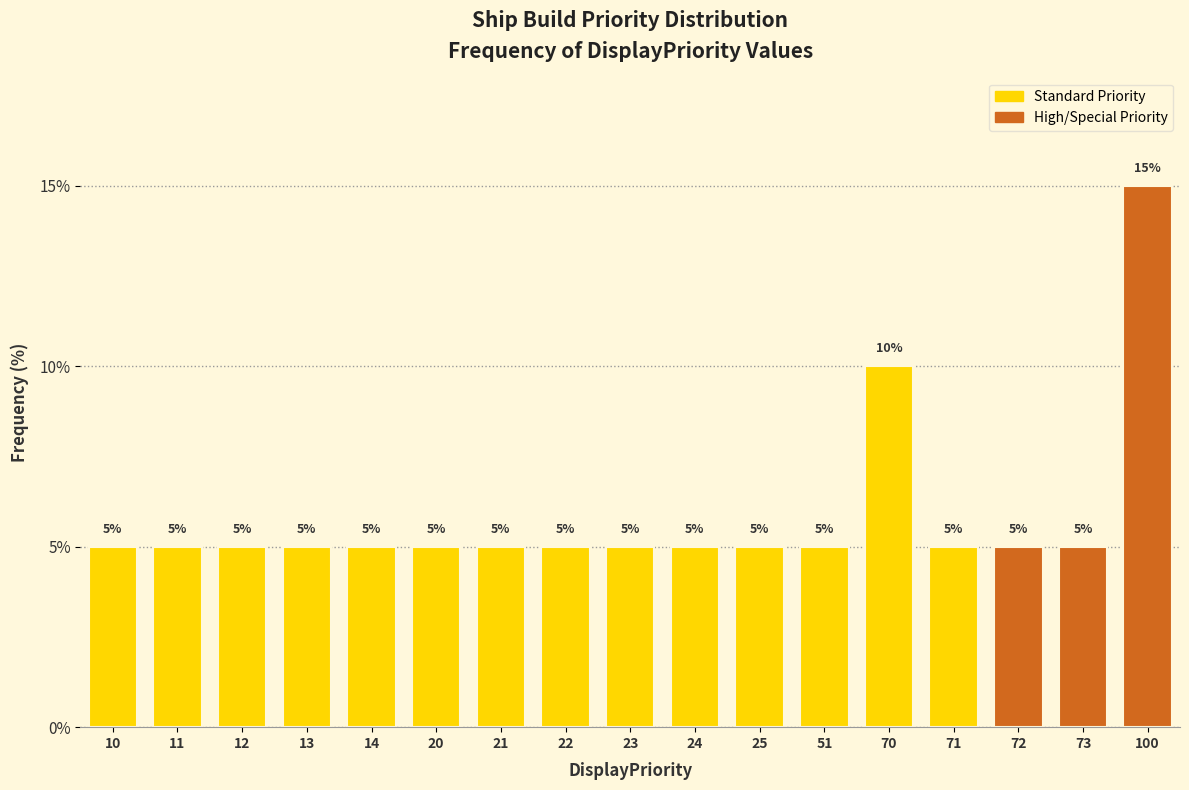

Reading left to right, transcribe all the data shown in this chart.

5	5	5	5	5	5	5	5	5	5	5	5	10	5	5	5	15